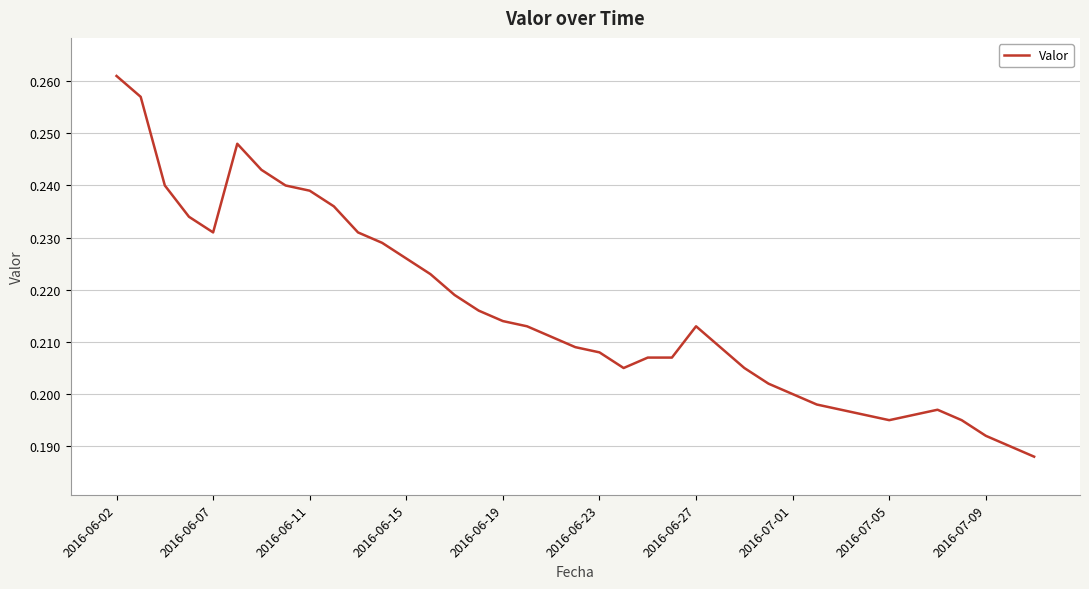

What is the greatest value displayed?

0.3